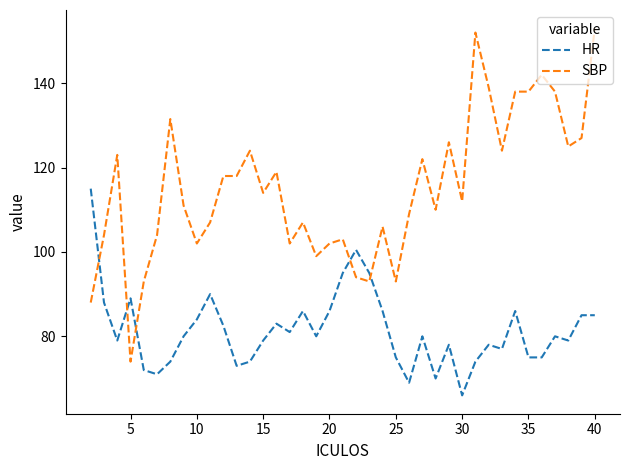

Reading left to right, list all the values displayed in this chart.

HR: 115.0	88.0	79.0	89.0	72.0	71.0	74.0	80.0	84.0	90.0	82.5	73.0	74.0	79.0	83.0	81.0	86.0	80.0	86.0	95.0	100.5	95.0	86.0	75.0	69.0	80.0	70.0	78.0	66.0	74.0	78.0	77.0	86.0	75.0	75.0	80.0	79.0	85.0	85.0
SBP: 88.0	104.0	123.0	74.0	93.0	104.0	131.5	111.0	102.0	107.0	118.0	118.0	124.0	114.0	119.0	102.0	107.0	99.0	102.0	103.0	94.0	93.0	106.0	93.0	109.0	122.0	110.0	126.0	112.0	152.0	139.0	124.0	138.0	138.0	142.0	138.0	125.0	127.0	153.0